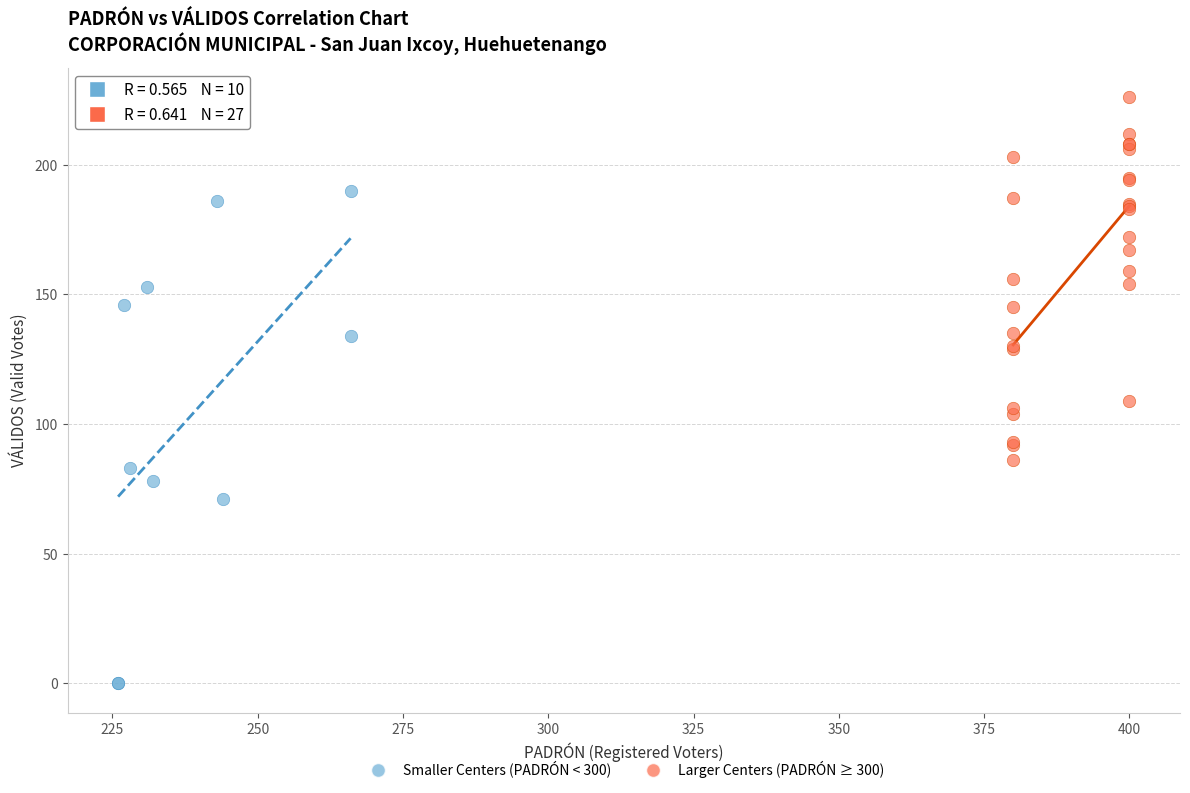

Which series has the largest Y range (max minus min)?

Smaller Centers (PADRÓN < 300)